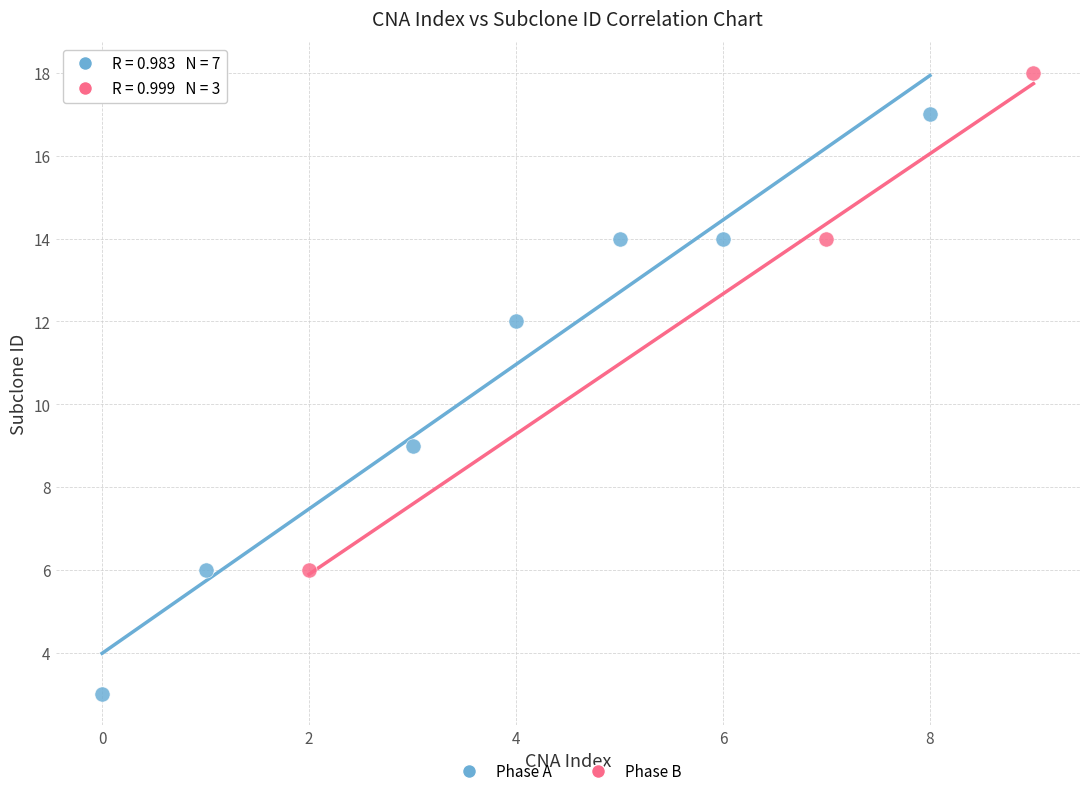

Which series has the largest Y range (max minus min)?

Phase A